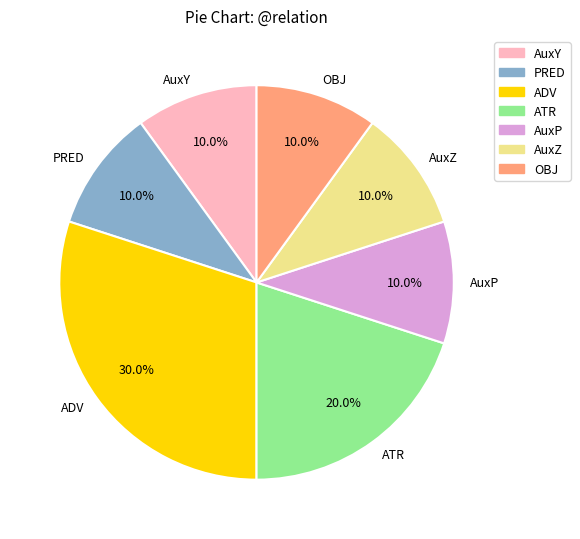

Approximately how many times larger is the value at PRED compared to AuxY?

1.0